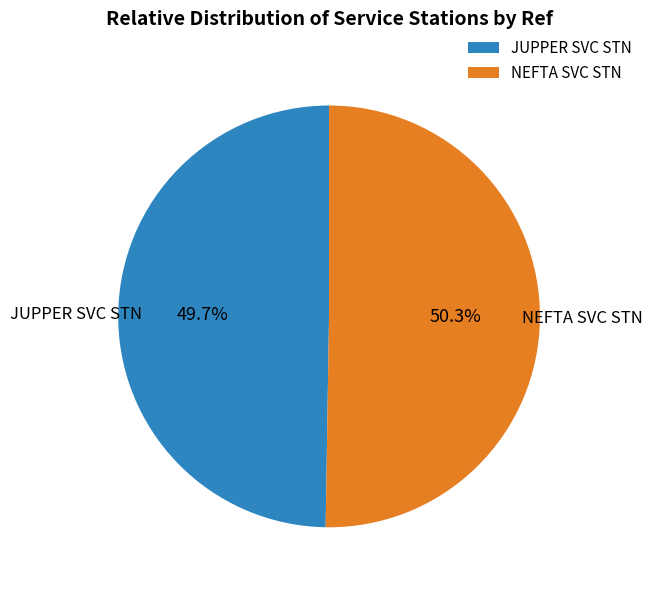

Which category accounts for the majority?

NEFTA SVC STN